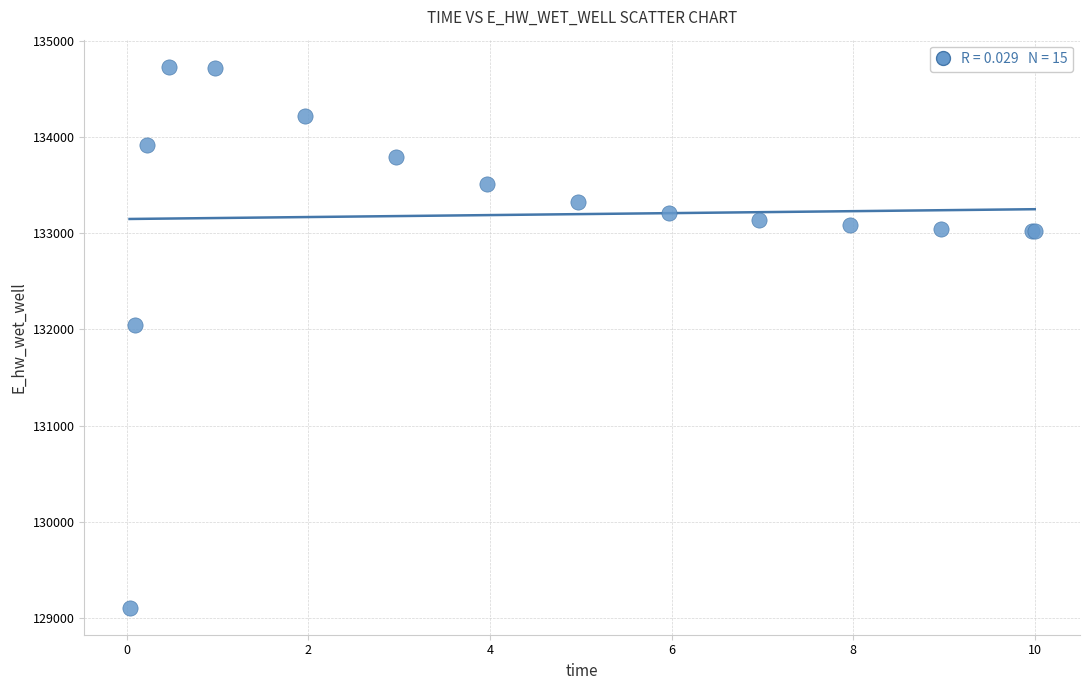

What Y value in the scatter plot is closest to 131918?

132040.9